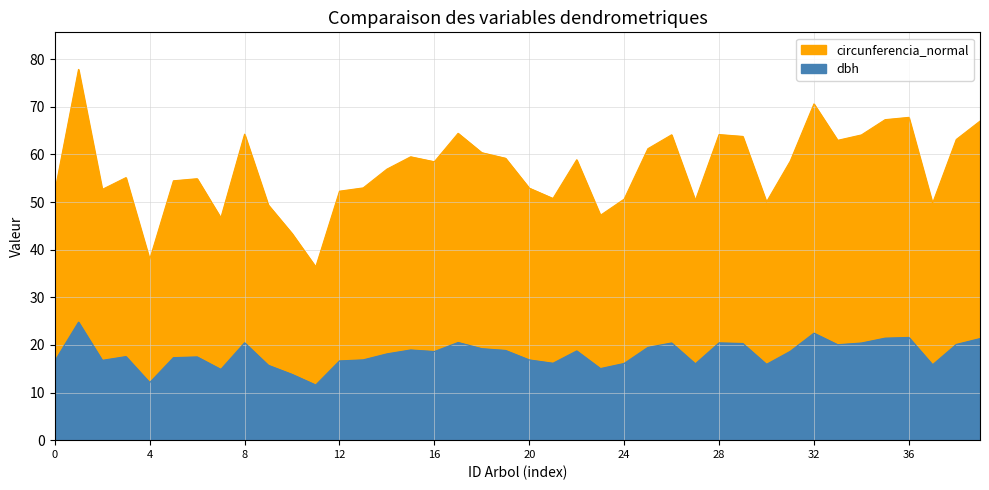

True or false: dbh and circunferencia_normal intersect in this chart.

False